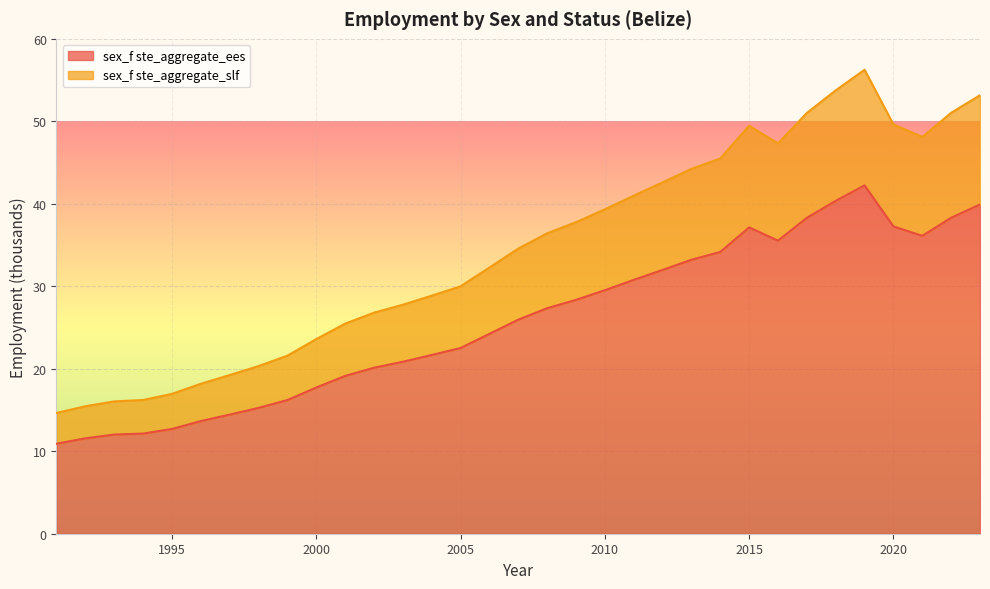

At how many categories does at least one series exceed 29?

19